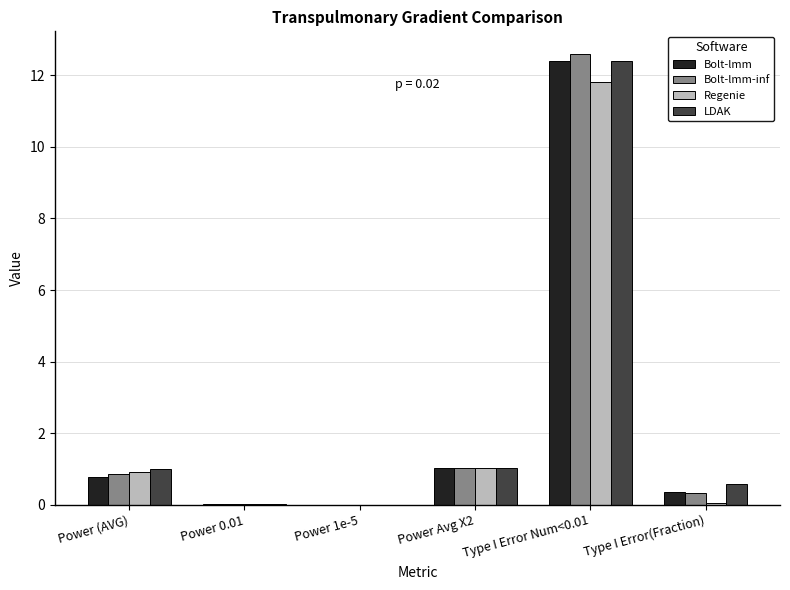

Are the bars horizontal?

No